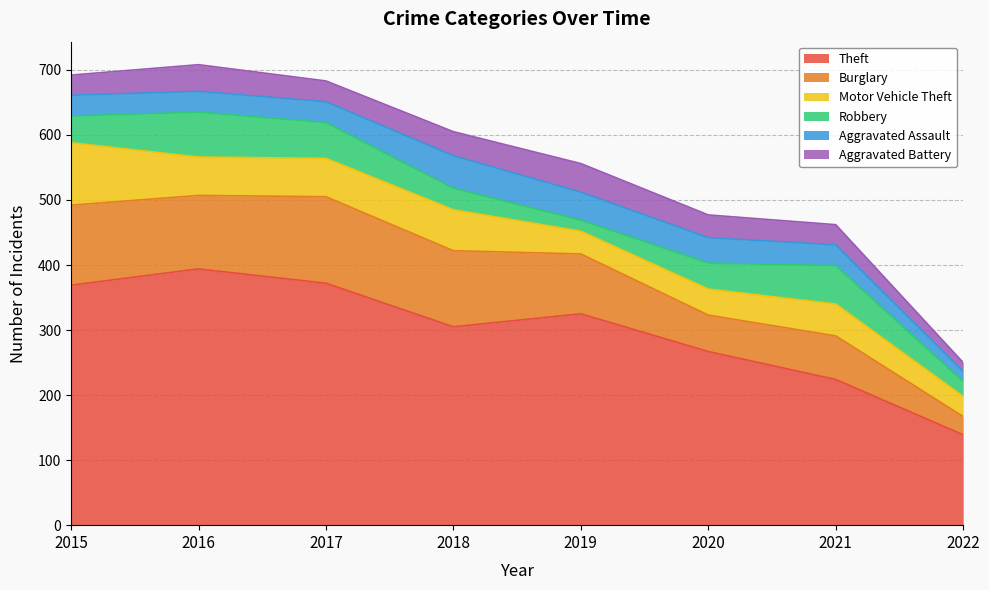

Reading left to right, what are all the values shown in this chart?

Theft: 2015=369	2016=394	2017=372	2018=305	2019=325	2020=267	2021=224	2022=139
Burglary: 2015=123	2016=113	2017=133	2018=117	2019=92	2020=56	2021=67	2022=28
Motor Vehicle Theft: 2015=96	2016=59	2017=59	2018=63	2019=35	2020=40	2021=49	2022=31
Robbery: 2015=41	2016=69	2017=55	2018=33	2019=17	2020=40	2021=59	2022=23
Aggravated Assault: 2015=32	2016=32	2017=32	2018=50	2019=43	2020=39	2021=32	2022=15
Aggravated Battery: 2015=31	2016=41	2017=32	2018=37	2019=44	2020=35	2021=31	2022=14